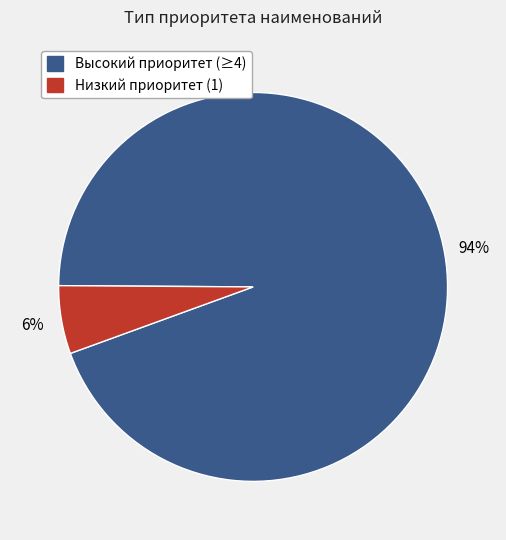

Is there any slice that represents more than half of the pie?

Yes